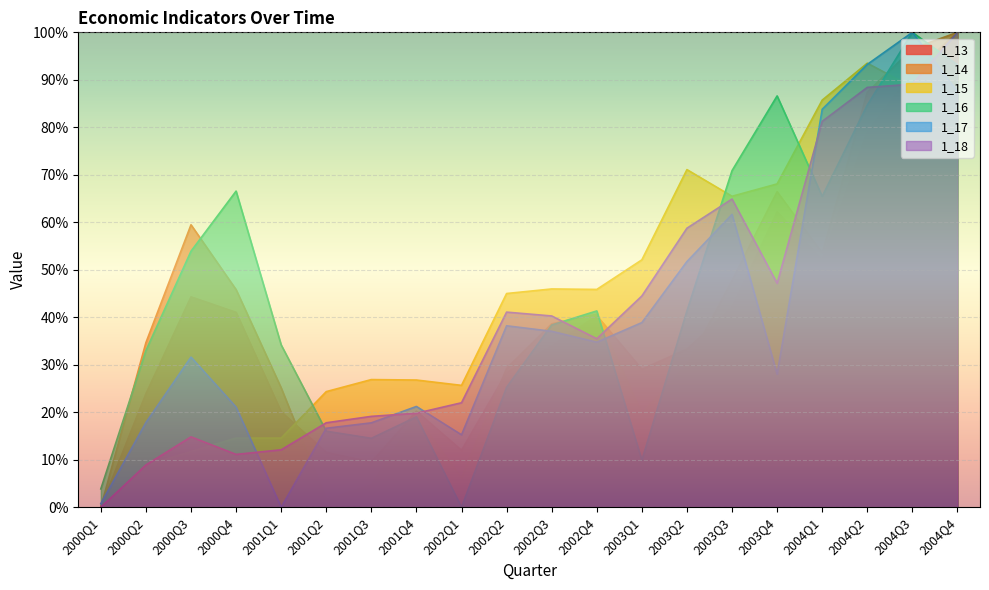

Between 2001Q1 and 2004Q3, which series saw the biggest shift?

1_17